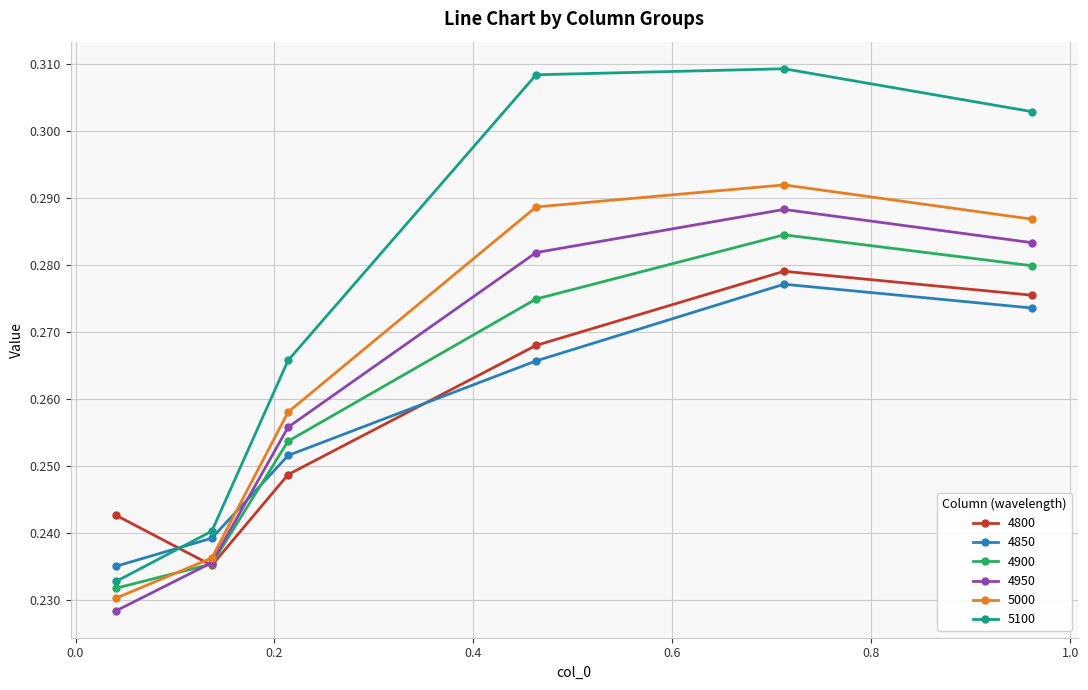

How many lines are shown in the chart?

6